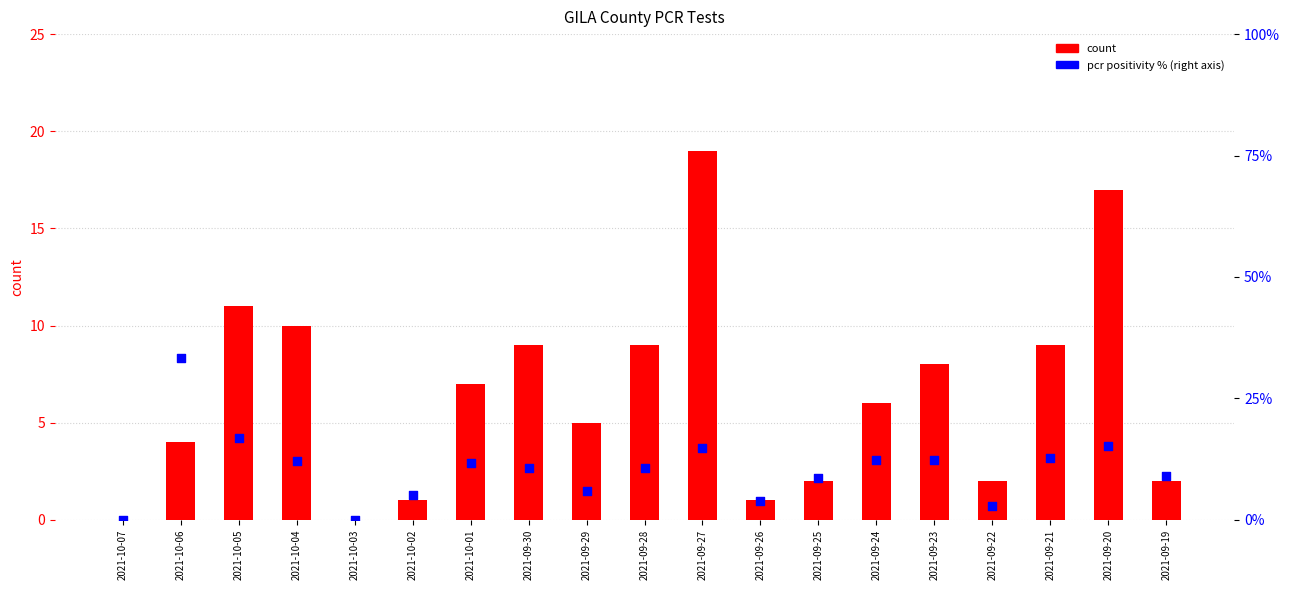

At how many categories does at least one series exceed 23?

1